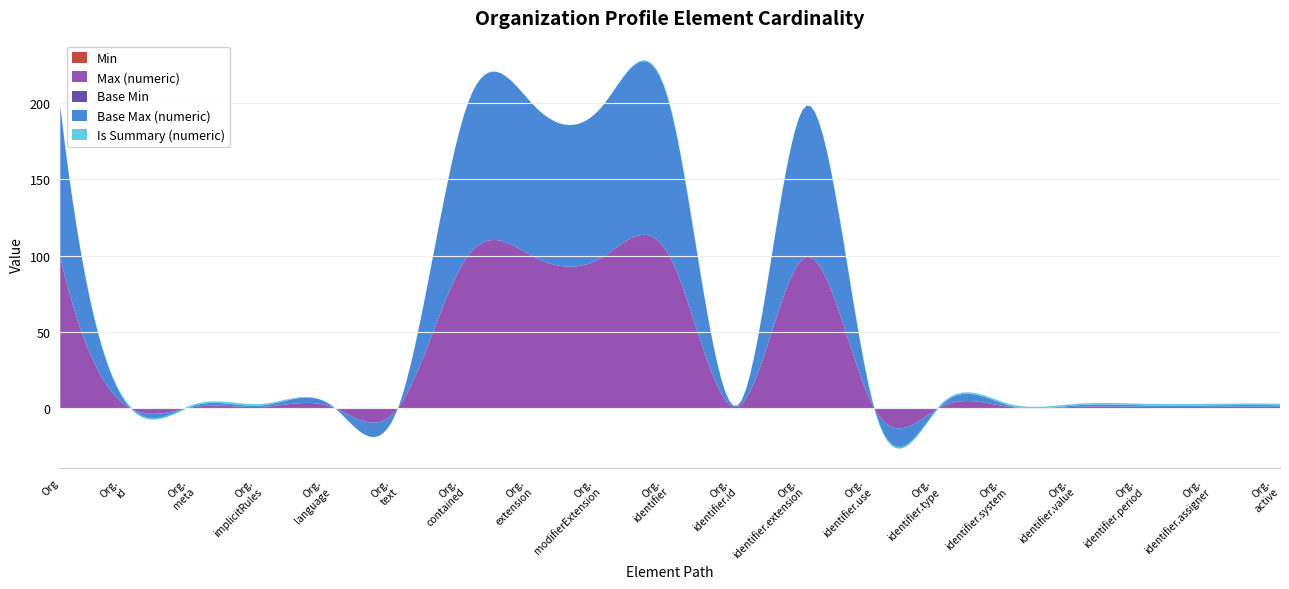

Reading left to right, transcribe all the data shown in this chart.

Min: 0	0	0	0	0	0	0	0	0	0	0	0	0	0	0	0	0	0	0
Max (numeric): 99	1	1	1	1	1	99	99	99	99	1	99	1	1	1	1	1	1	1
Base Min: 0	0	0	0	0	0	0	0	0	0	0	0	0	0	0	0	0	0	0
Base Max (numeric): 99	1	1	1	1	1	99	99	99	99	1	99	1	1	1	1	1	1	1
Is Summary (numeric): 0	1	1	1	0	0	0	0	0	1	0	0	1	1	1	1	1	1	1